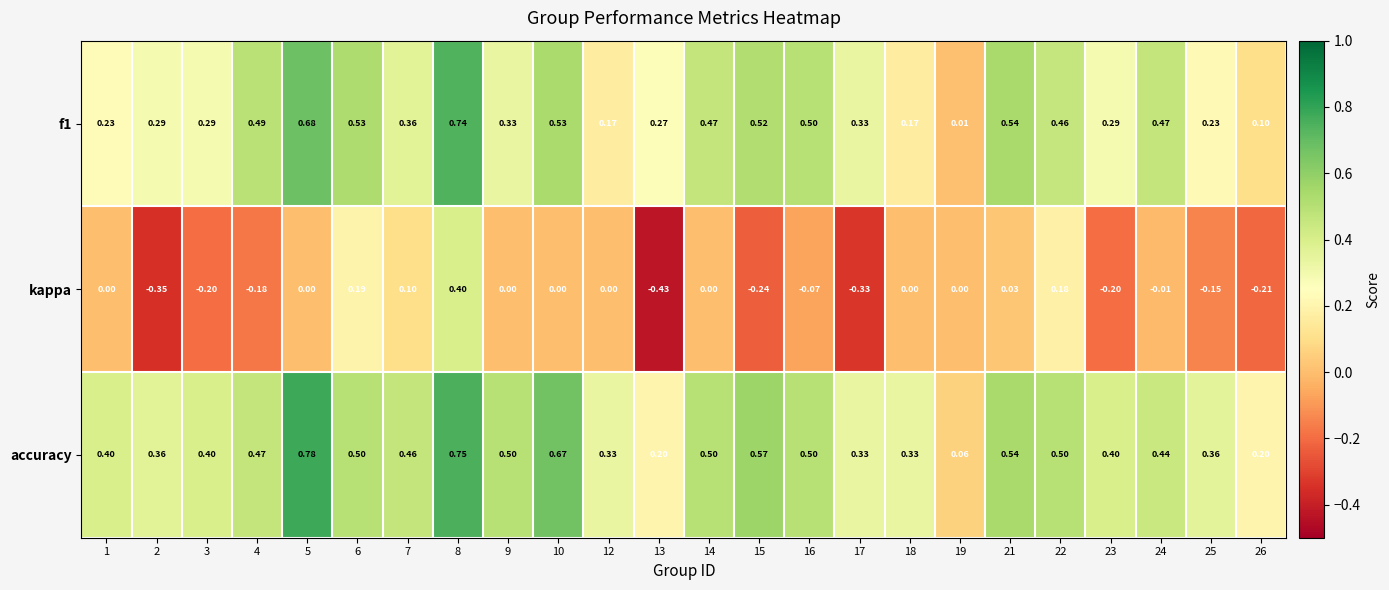

Which category has the lowest value across all series?

13